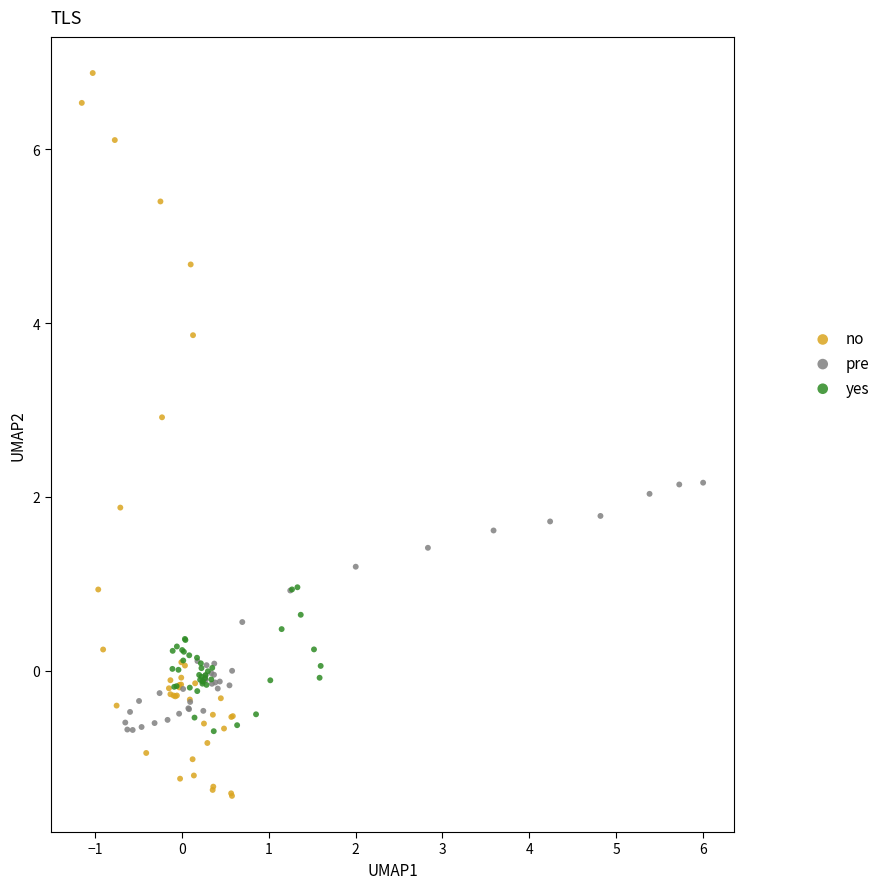

Which series has the largest Y range (max minus min)?

no